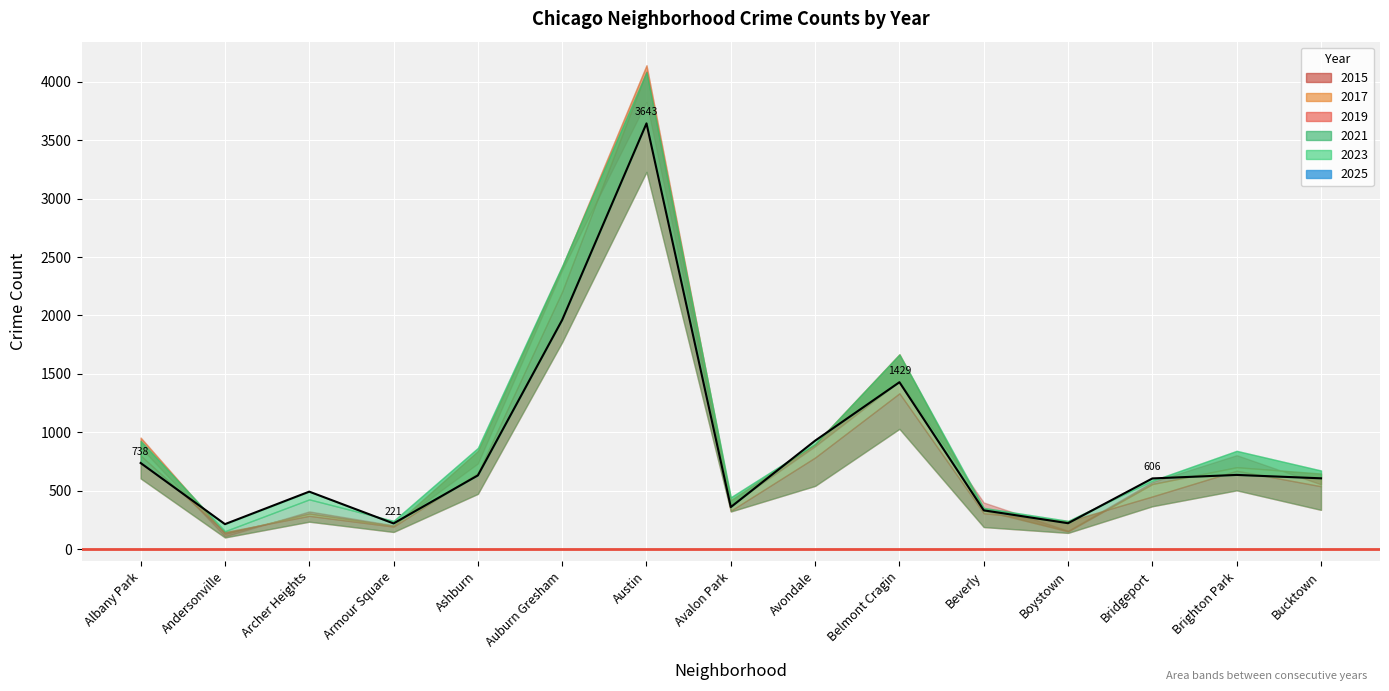

Is the value of 2019 at Bucktown greater than the value of 2017 at Albany Park?

No